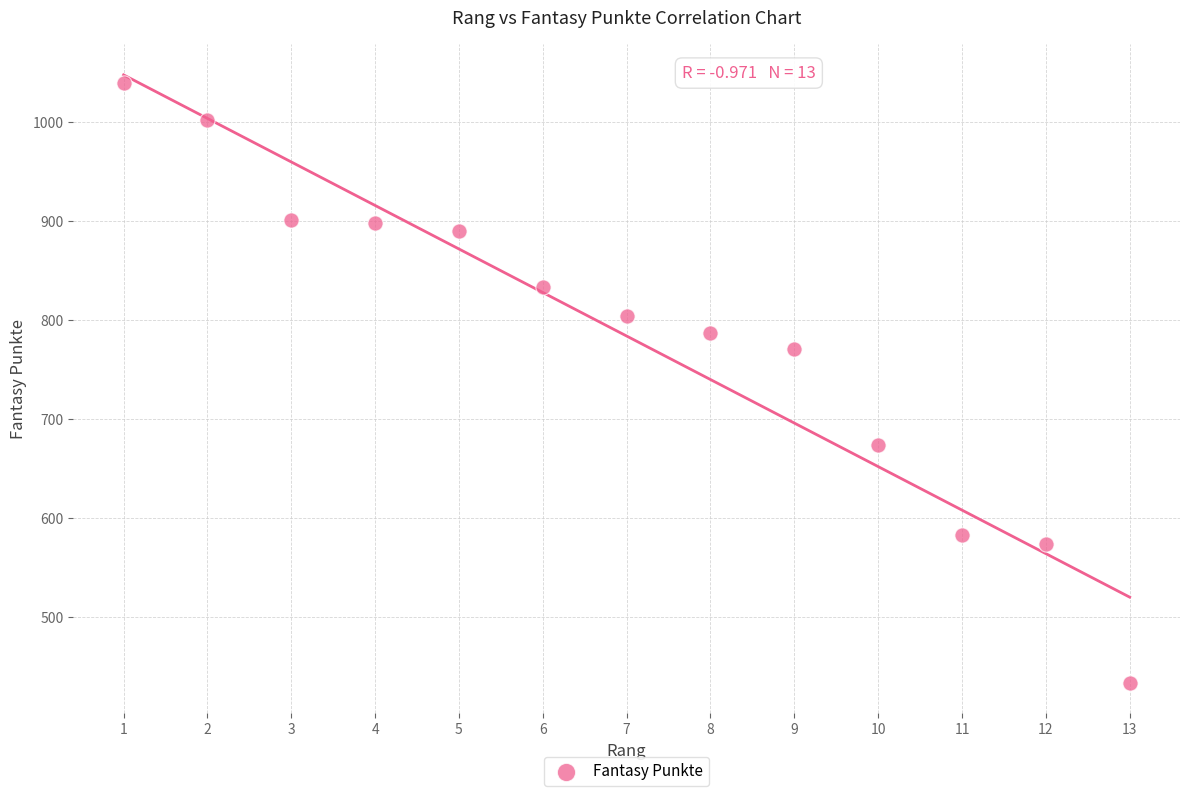

What Y value in the scatter plot is closest to 736?

771